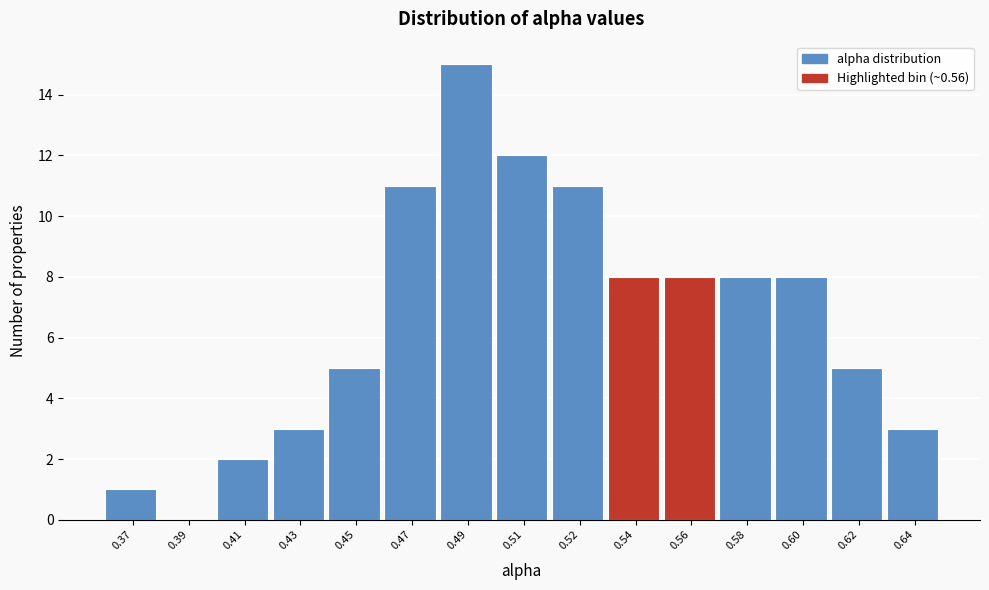

Reading left to right, what are all the values shown in this chart?

0.37=1	0.39=0	0.41=2	0.43=3	0.45=5	0.47=11	0.49=15	0.51=12	0.52=11	0.54=8	0.56=8	0.58=8	0.60=8	0.62=5	0.64=3